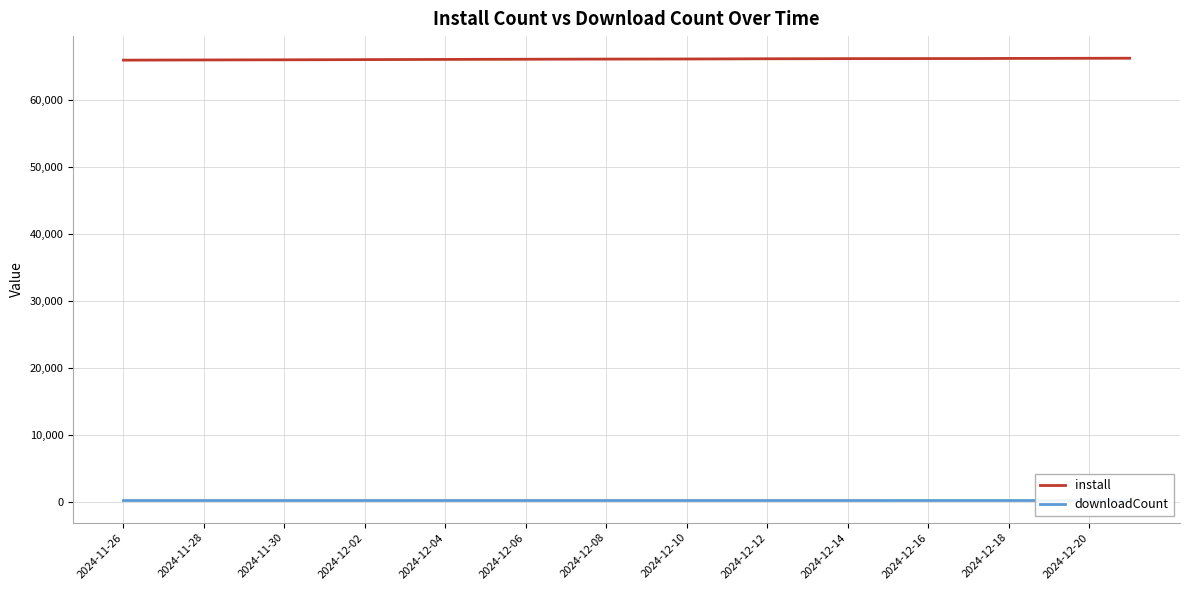

True or false: downloadCount and install intersect in this chart.

False